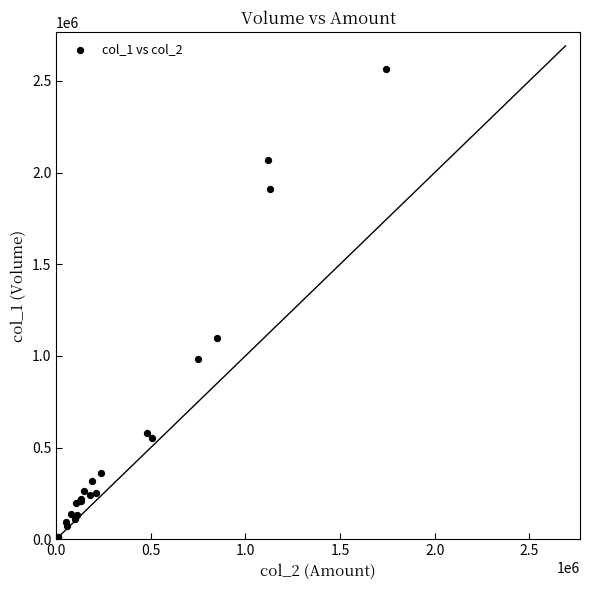

What Y value in the scatter plot is closest to 1286500?

1096000